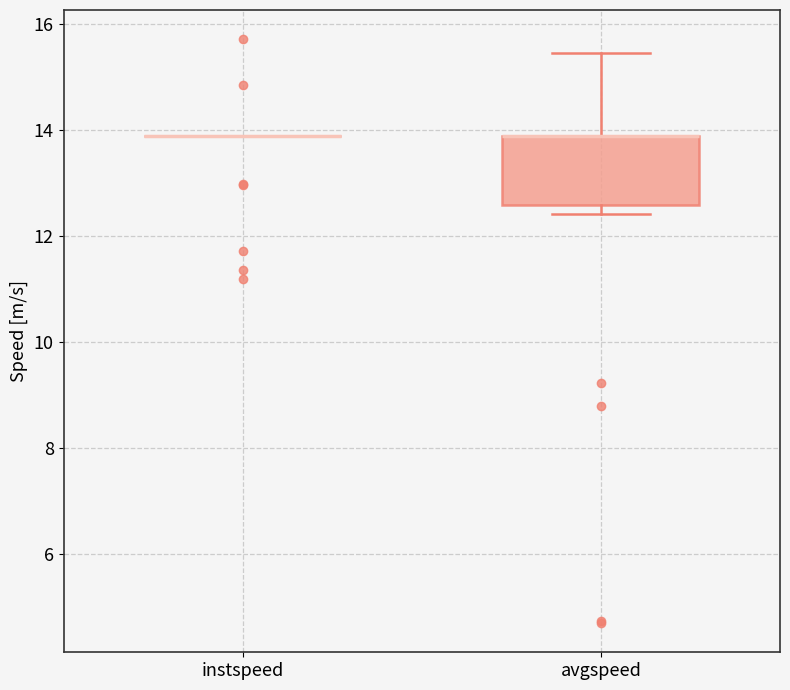

Comparing the boxes themselves (not the whiskers), which one is the tallest?

avgspeed